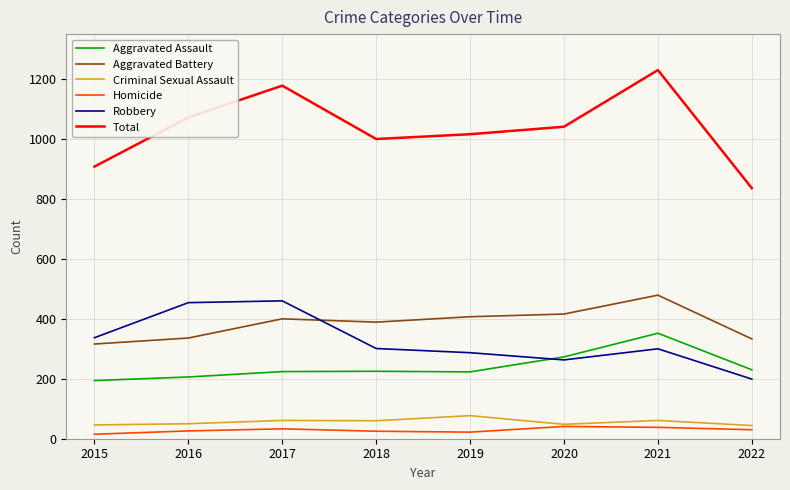

Rank the series at 2022 from lowest to highest value.

Homicide, Criminal Sexual Assault, Robbery, Aggravated Assault, Aggravated Battery, Total